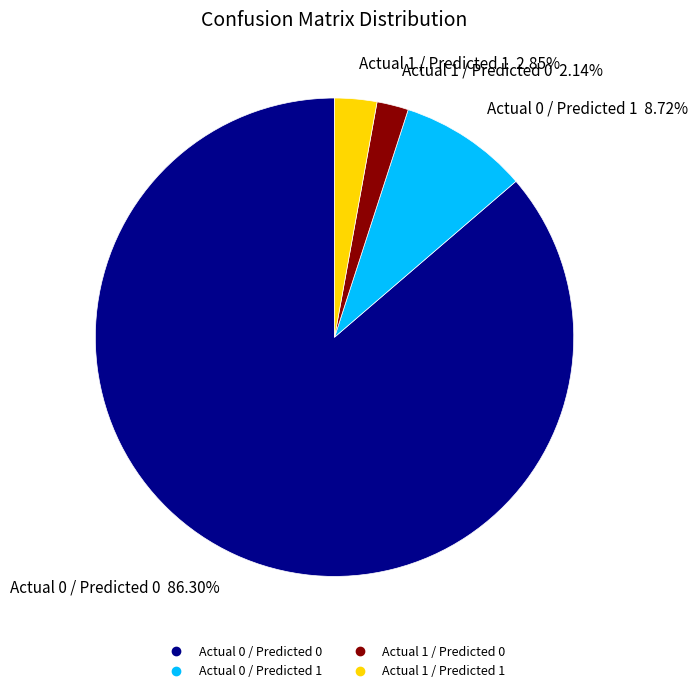

To the nearest percent, what percentage of the pie is Actual 1 / Predicted 1?

3%